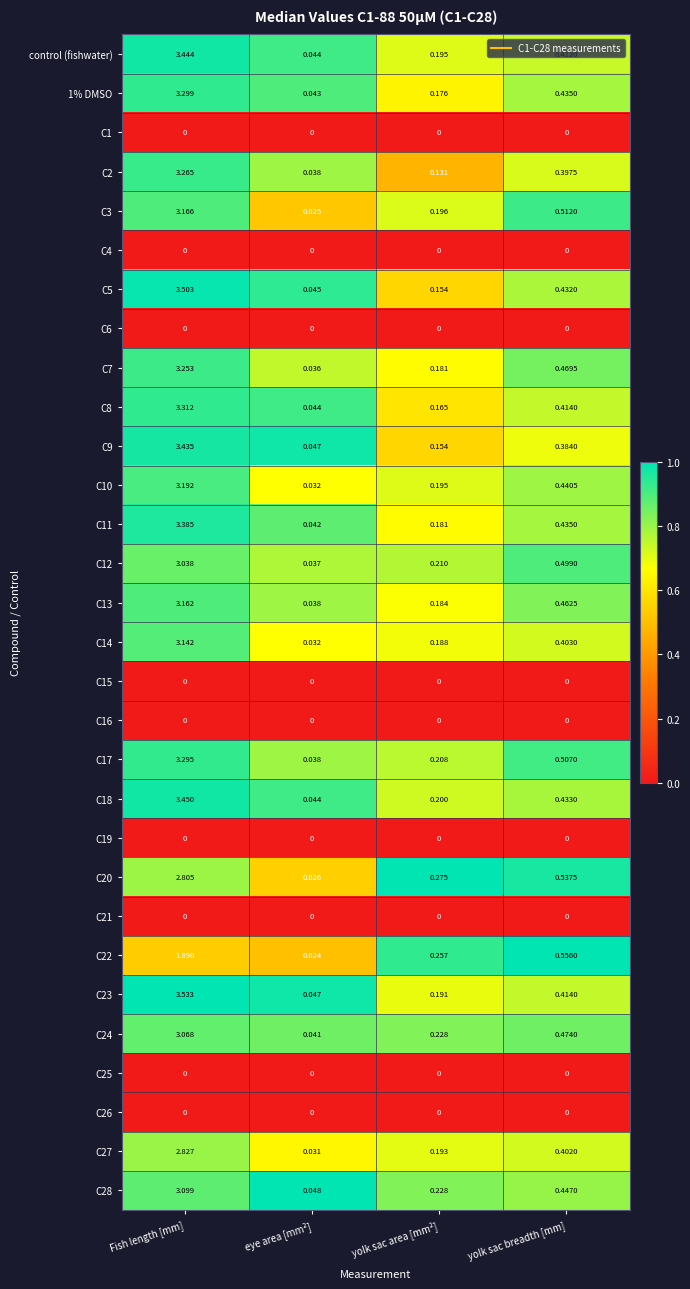

List the labels in order of C13 value, largest first.

Fish length [mm], yolk sac breadth [mm], yolk sac area [mm²], eye area [mm²]